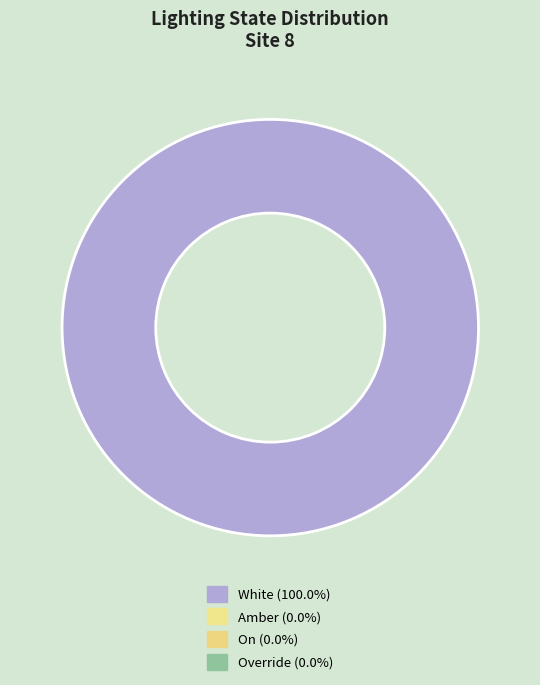

Is there a majority slice in this chart?

Yes